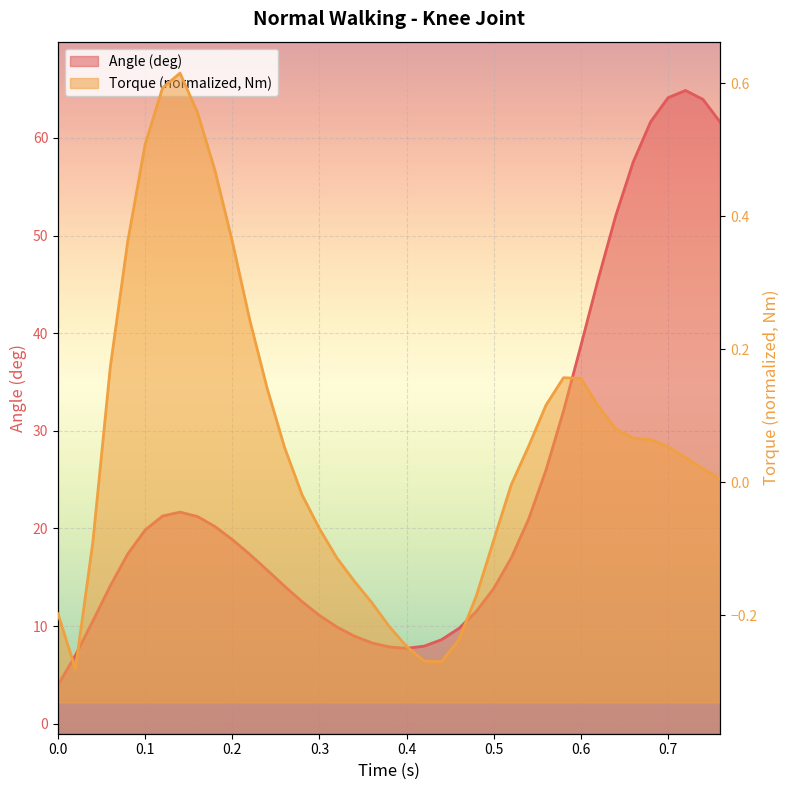

In Torque (normalized, Nm), how many points are higher than both neighbors (excluding endpoints)?

2